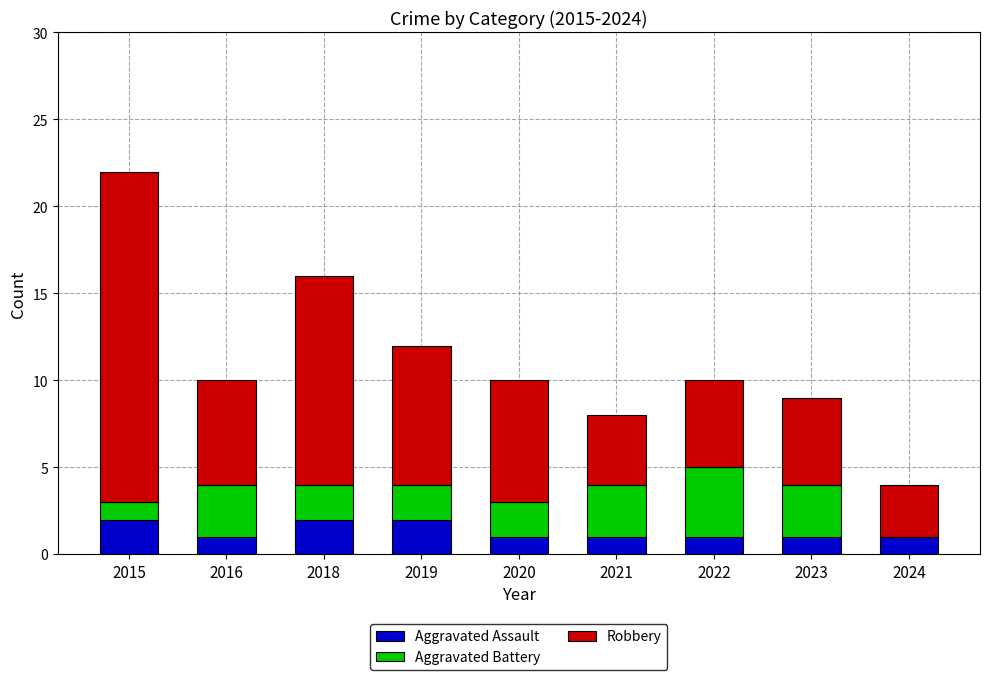

What is the sum of all Aggravated Assault values?

12